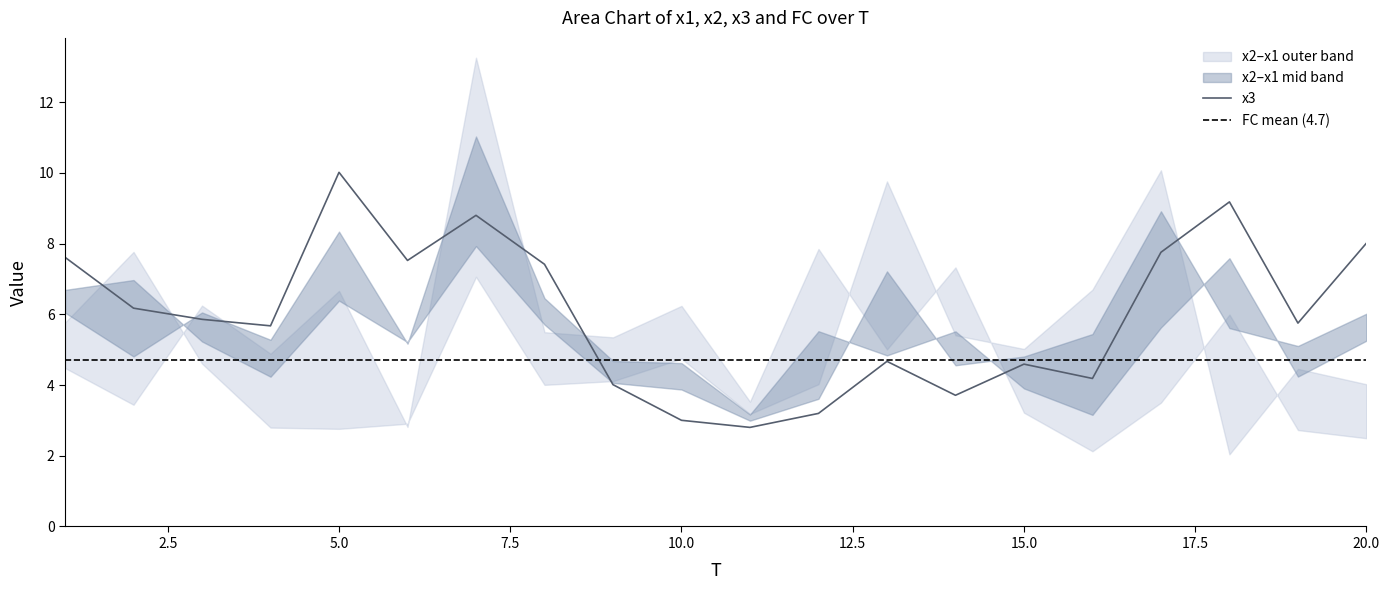

At which label is x3 closest to 6?

3